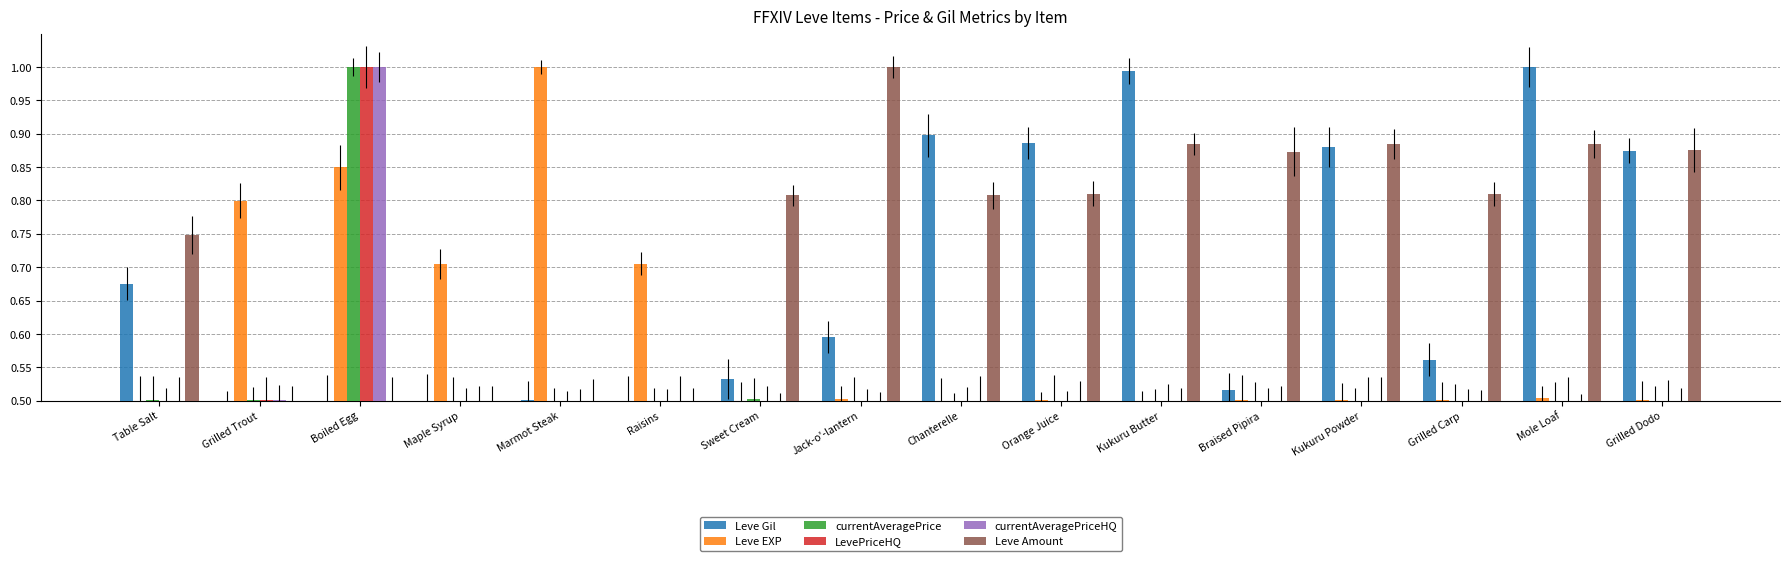

Rank the series at Jack-o'-lantern from highest to lowest value.

Leve Amount, Leve Gil, Leve EXP, currentAveragePrice, currentAveragePriceHQ, LevePriceHQ